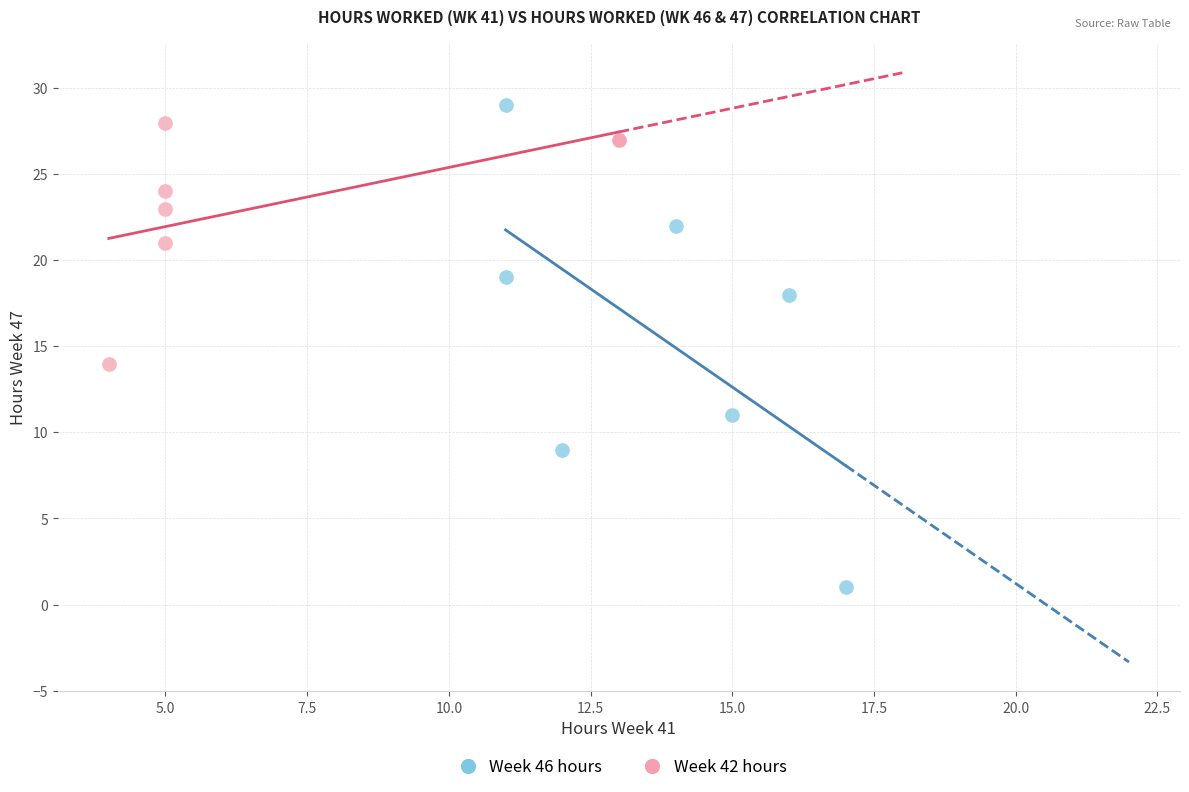

Which series reaches the minimum Y coordinate?

Week 46 hours